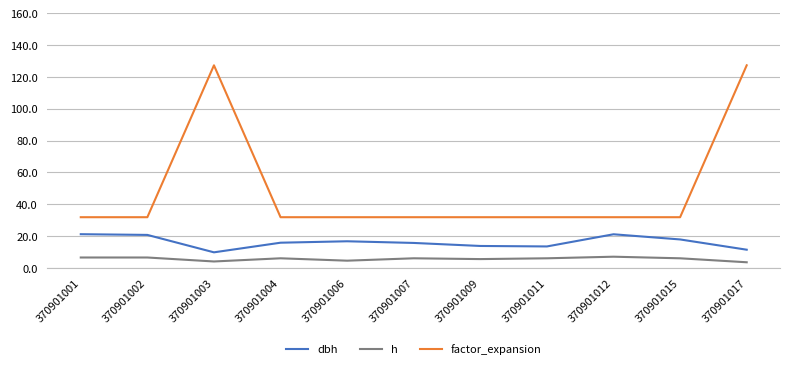

What value does the factor_expansion series have at 370901001?

31.8